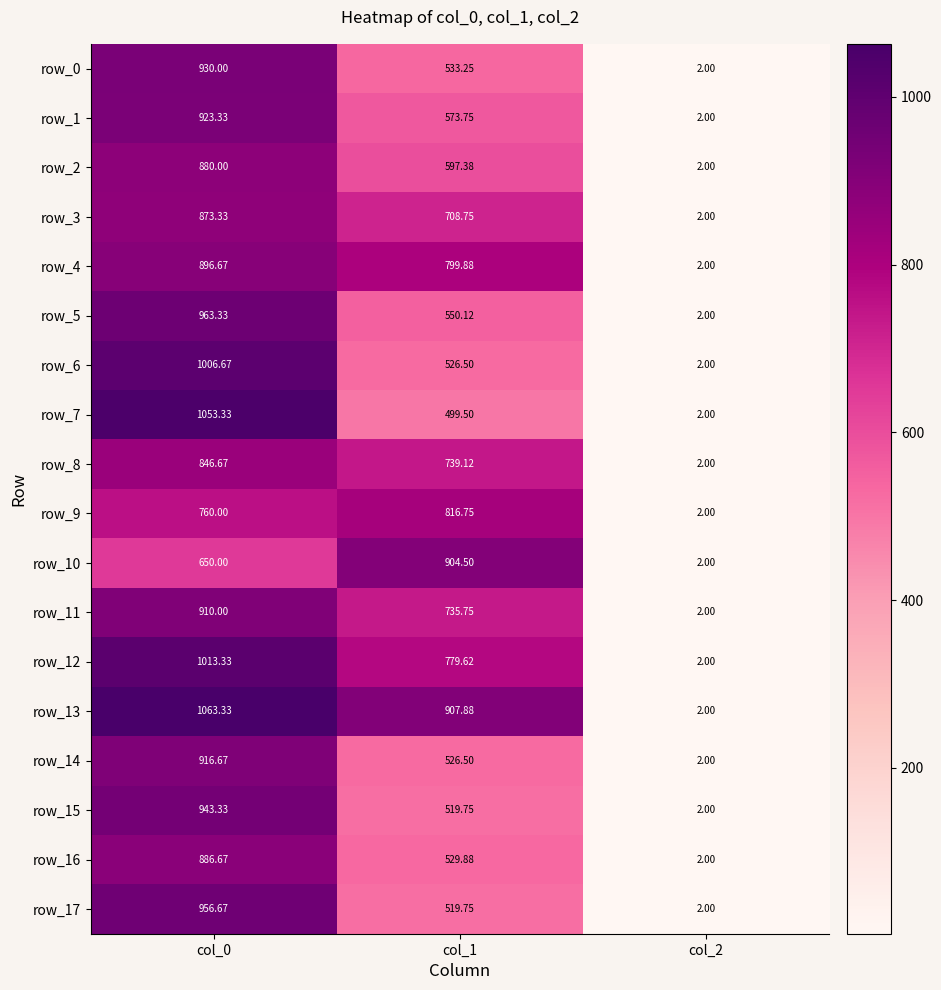

How many values in the row_15 series are below 519?

1